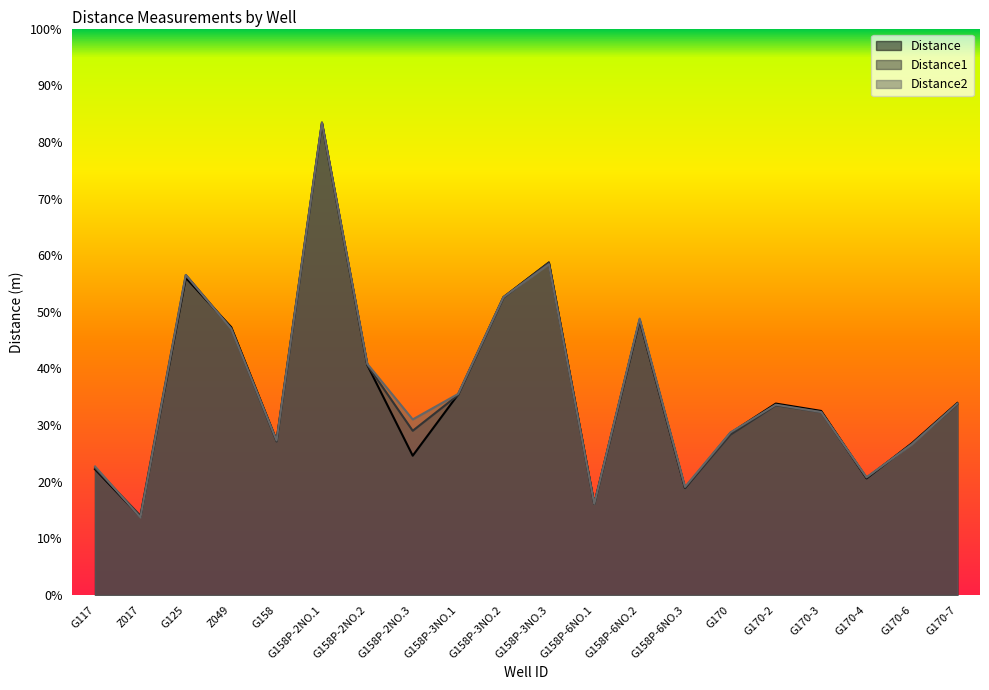

After their last crossing, which series has the higher values: Distance or Distance1?

Distance